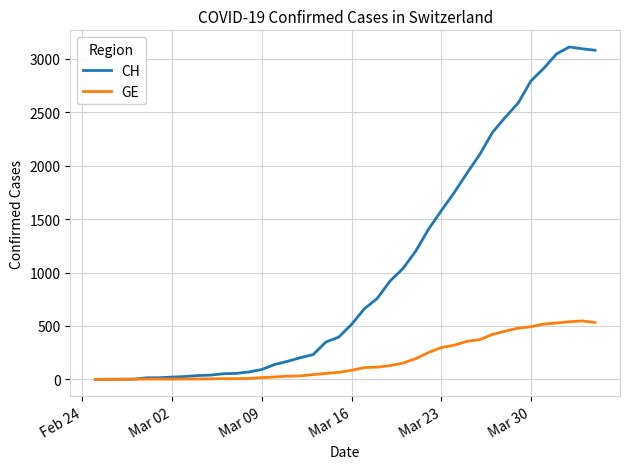

What are all the series names shown in the legend?

CH, GE